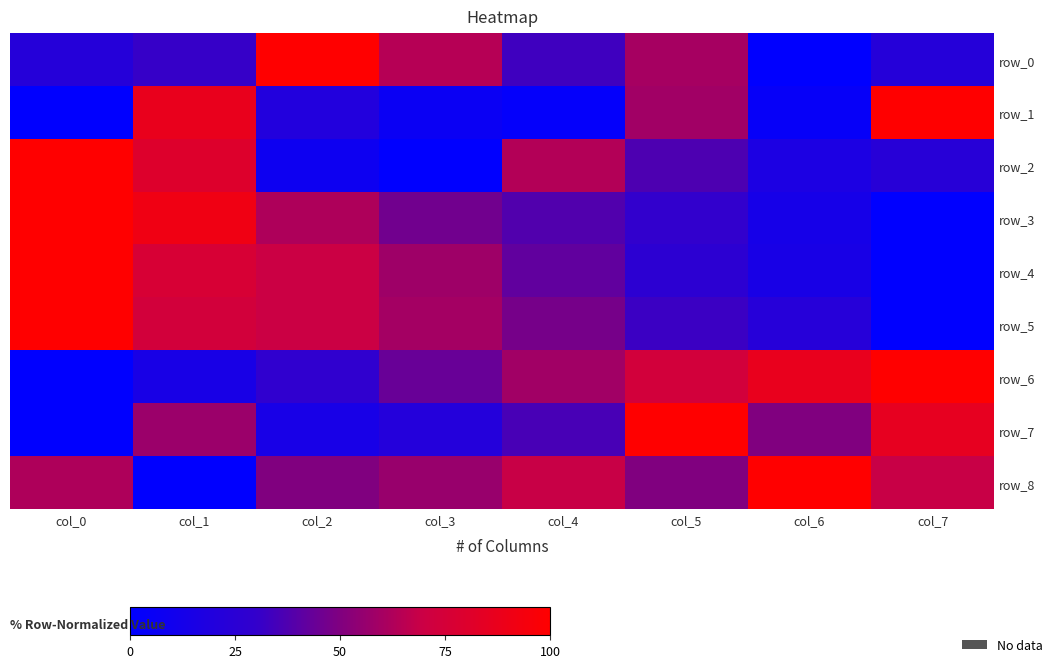

What is the average value of the row_3 series?

0.5